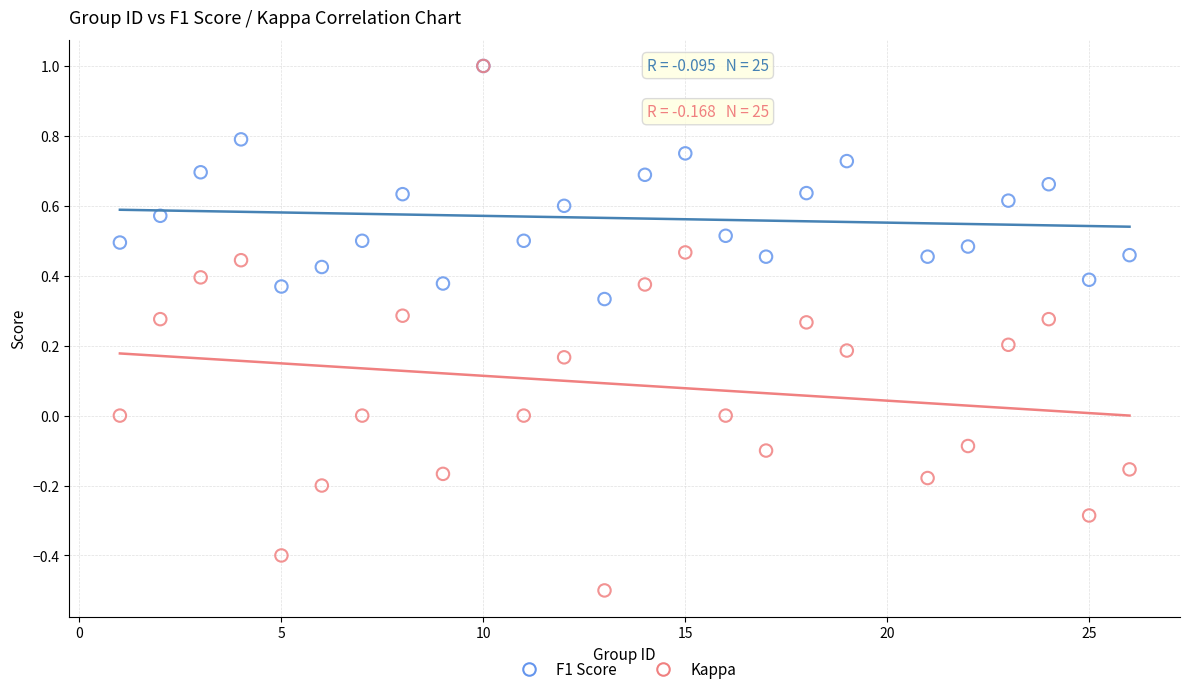

What are all the series names shown in the legend?

F1 Score, Kappa